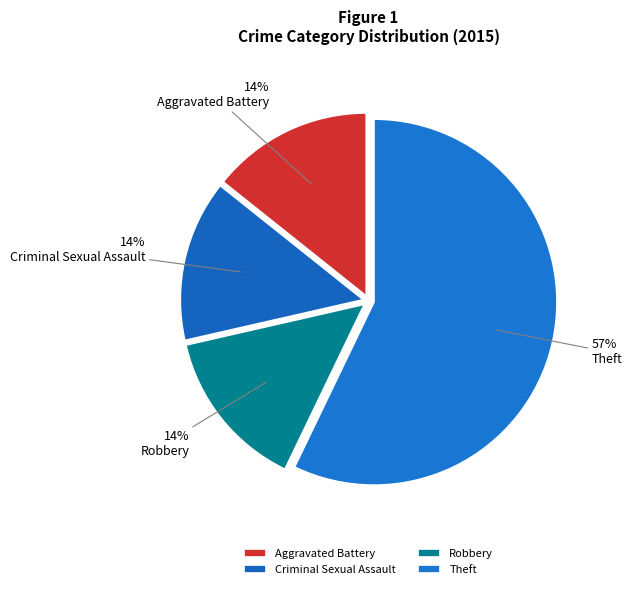

Approximately how many times larger is the value at Criminal Sexual Assault compared to Theft?

0.2